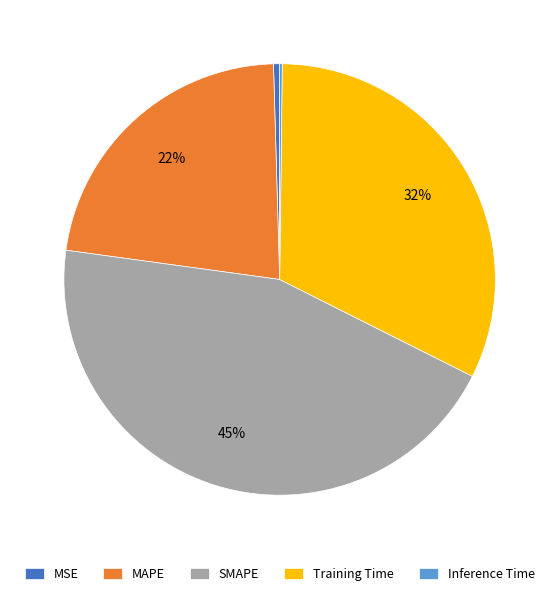

Is it true that Training Time is 32% of the pie?

True